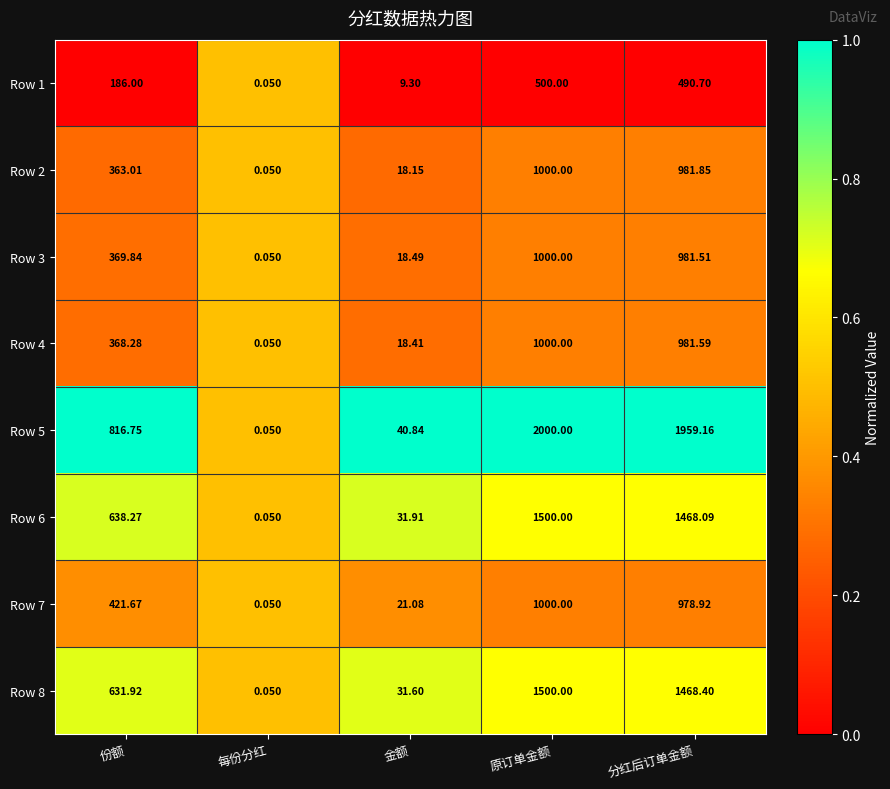

At which label is Row 8 closest to 750?

份额